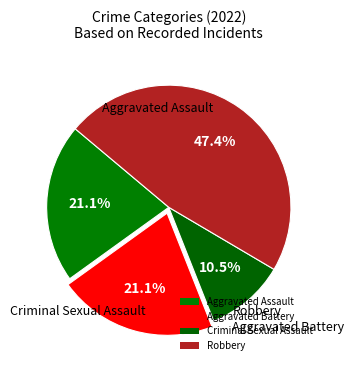

Count the number of slices in the pie.

4